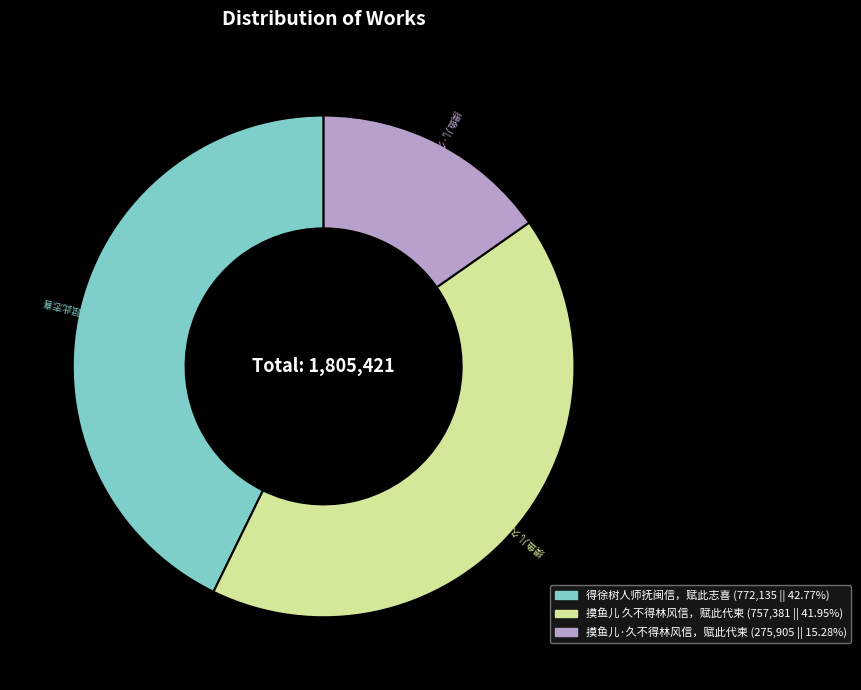

What is the largest slice in the pie chart?

得徐树人师抚闽信，赋此志喜